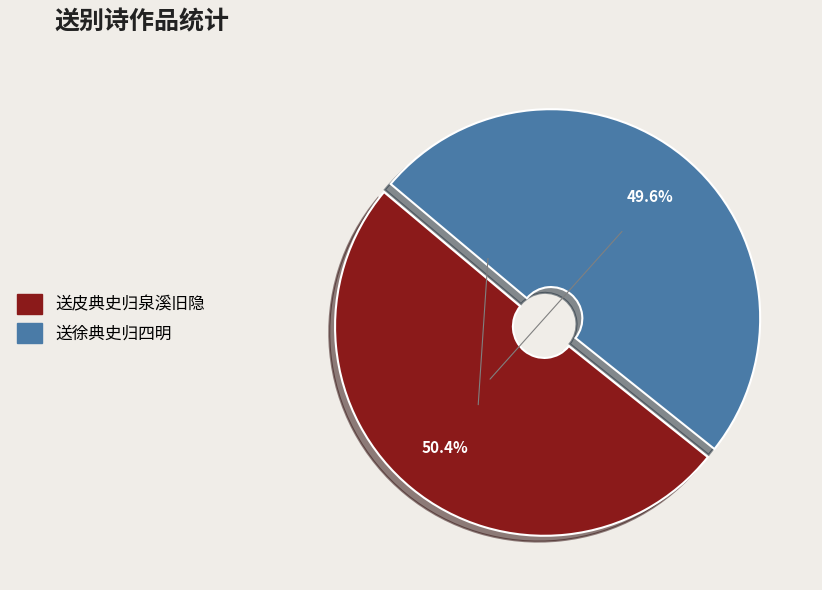

What is the total percentage of 送徐典史归四明 and 送皮典史归泉溪旧隐?

100.0%